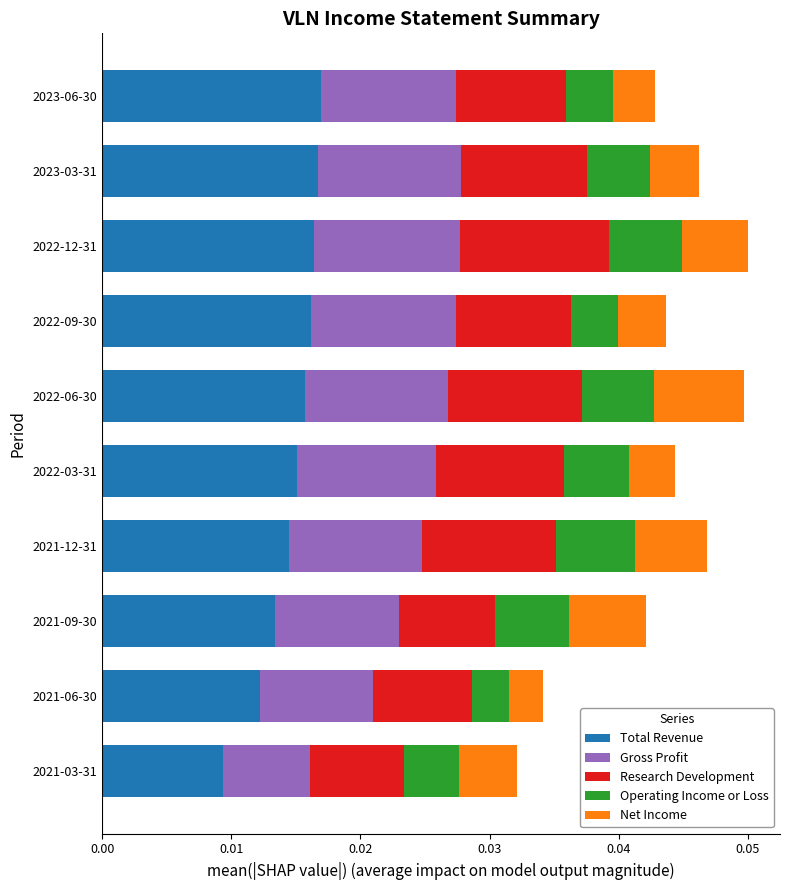

Count the Total Revenue values in the range 0 to 1.

10